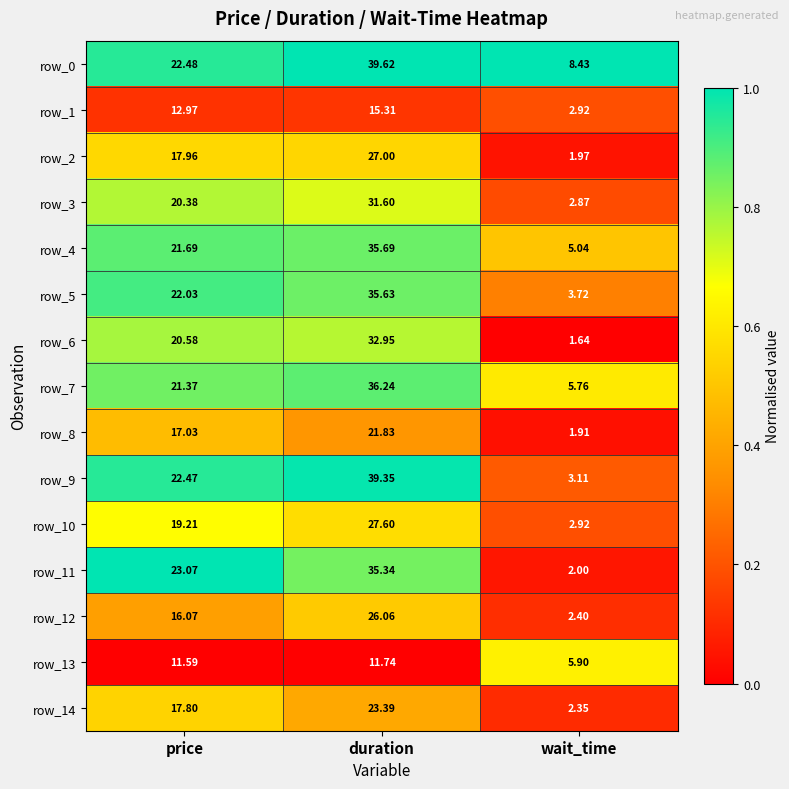

Rank the categories by row_13 value from lowest to highest.

wait_time, price, duration